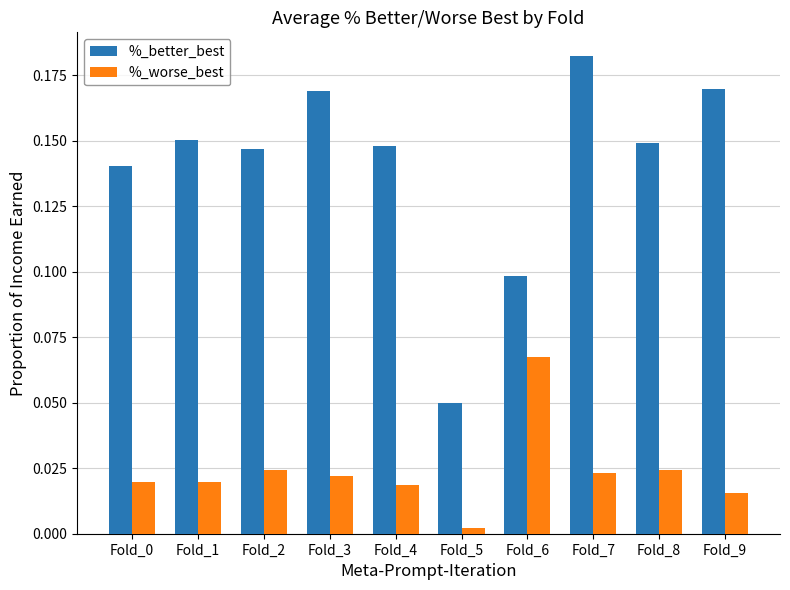

Is it true that %_better_best equals 0.1 at Fold_2?

True